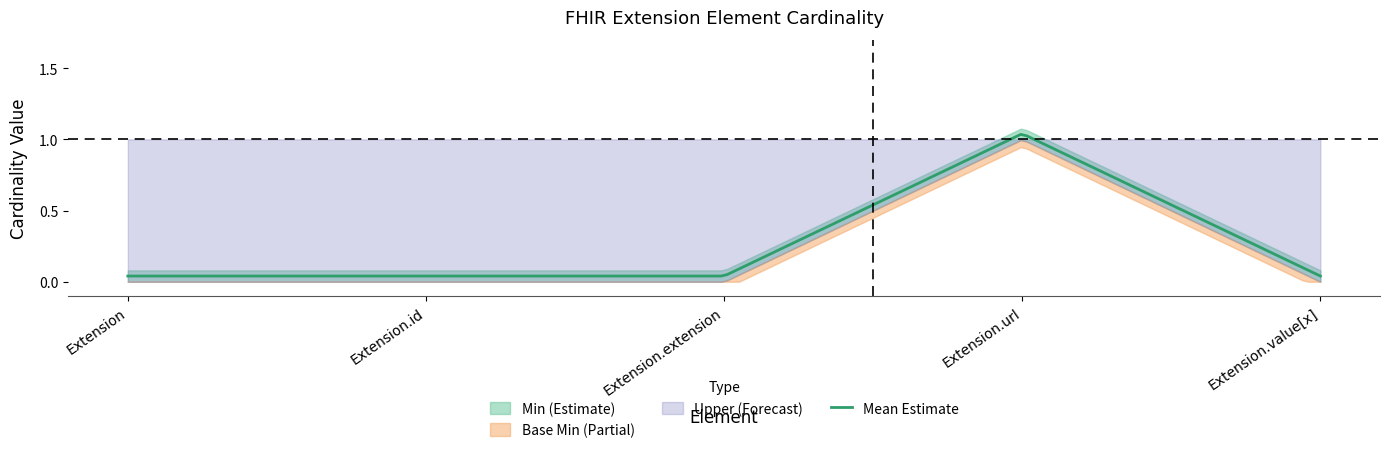

Reading left to right, transcribe all the data shown in this chart.

Min: 0	0	0	1	0
Base Min: 0	0	0	1	0
Upper: 1	1	1	1	1